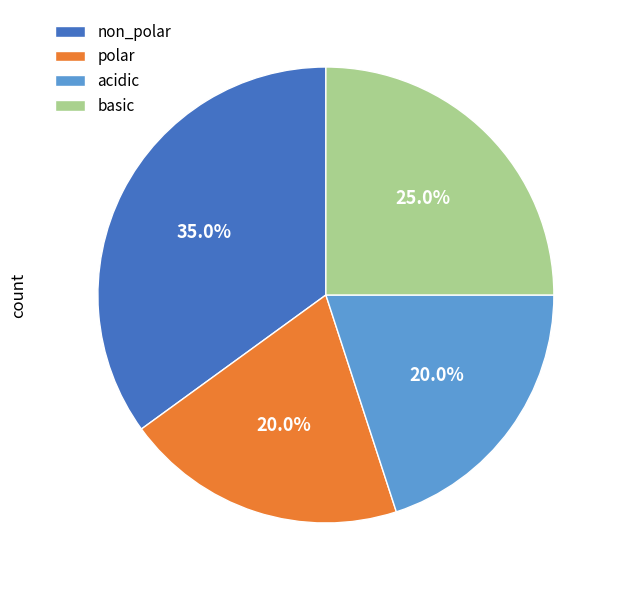

To the nearest percent, what percentage of the pie is acidic?

20%